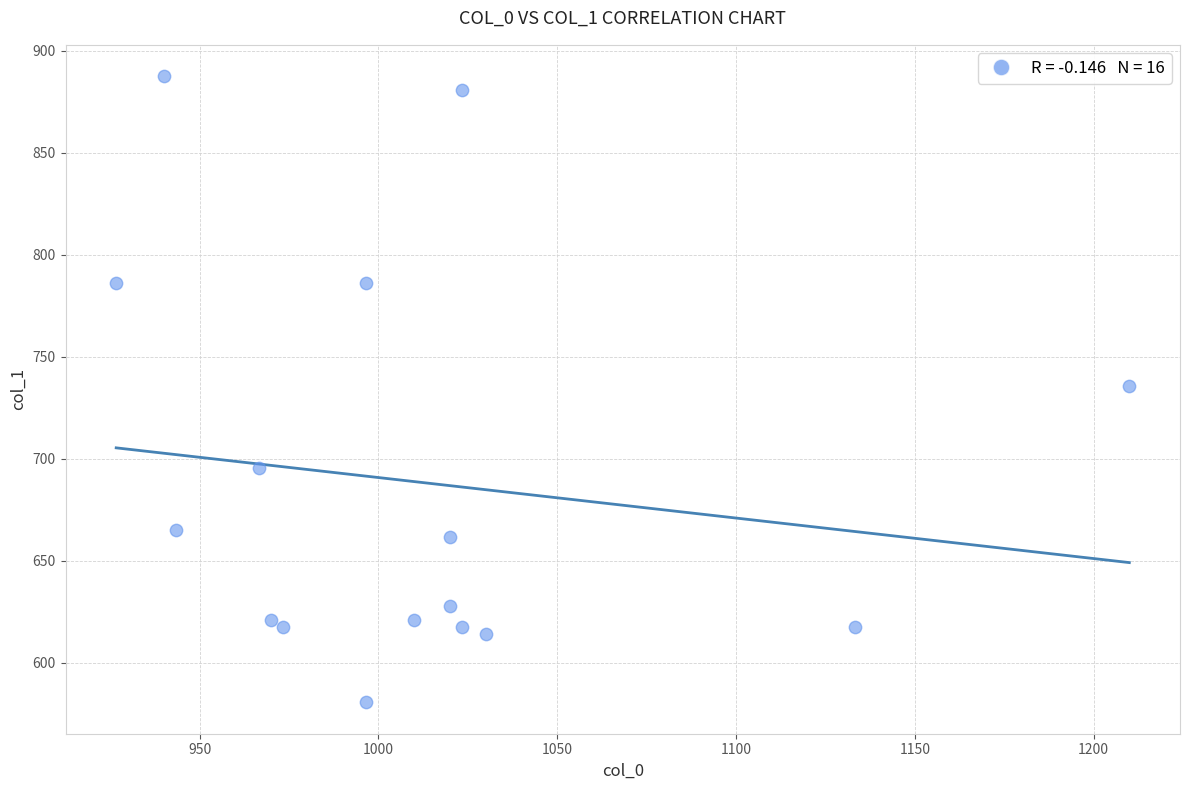

What is the range of Y values (max minus min)?

307.1